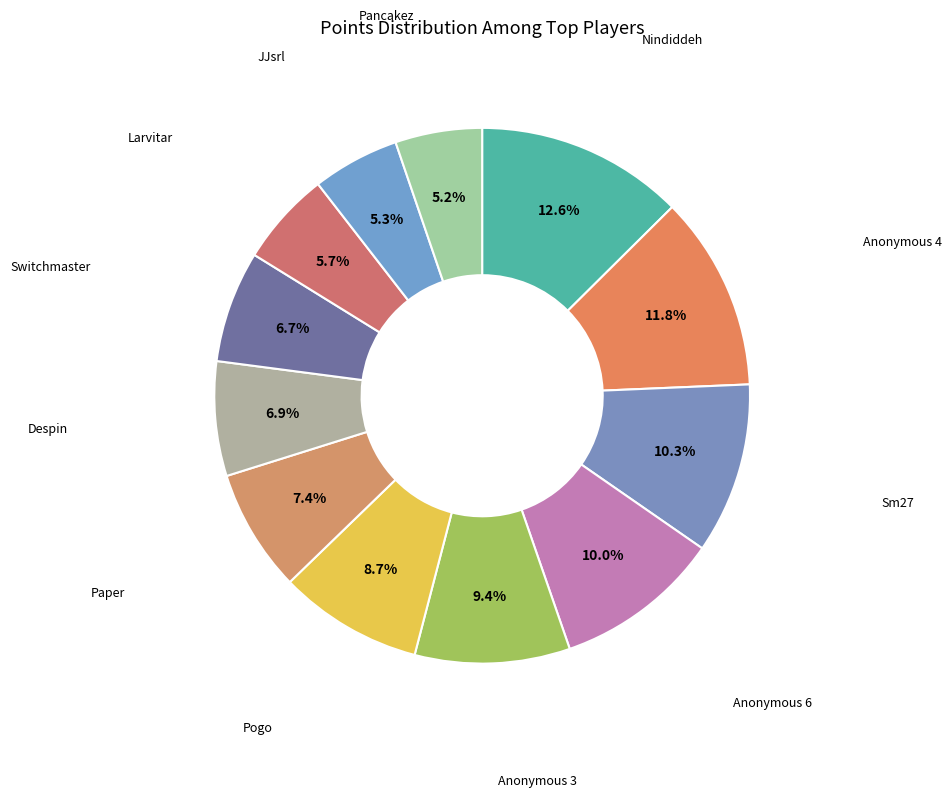

How many slices are in this pie chart?

12